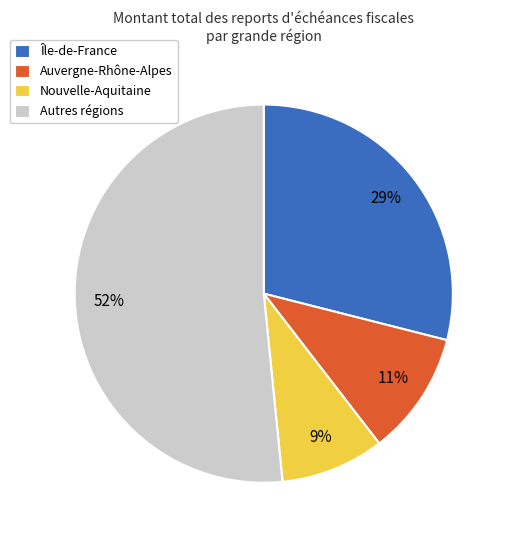

Is there any slice that represents more than half of the pie?

Yes